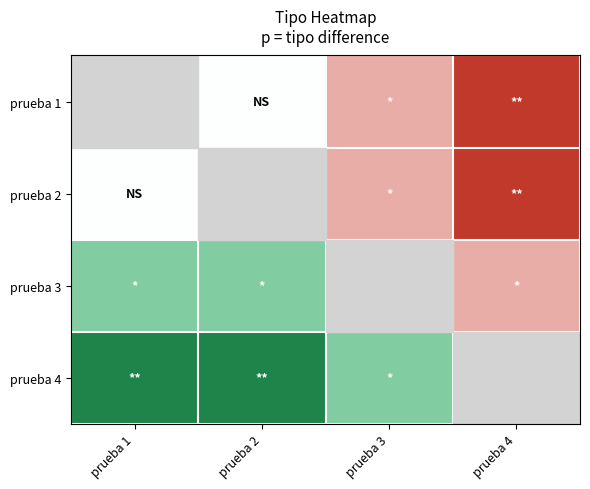

List the series in order of their peak value, lowest first.

prueba 1, prueba 2, prueba 3, prueba 4